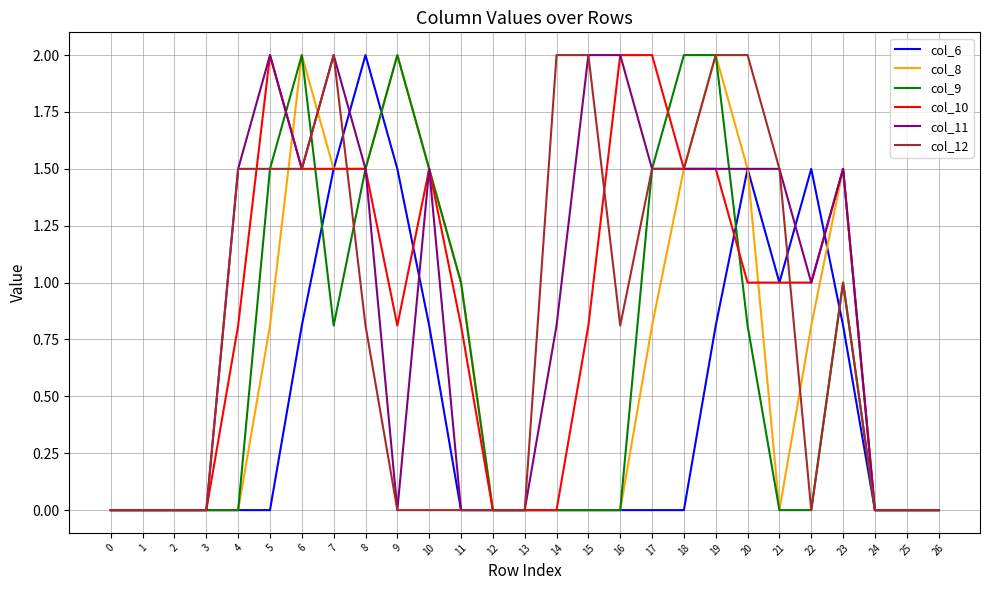

What is the highest value of the col_9 series?

2.0